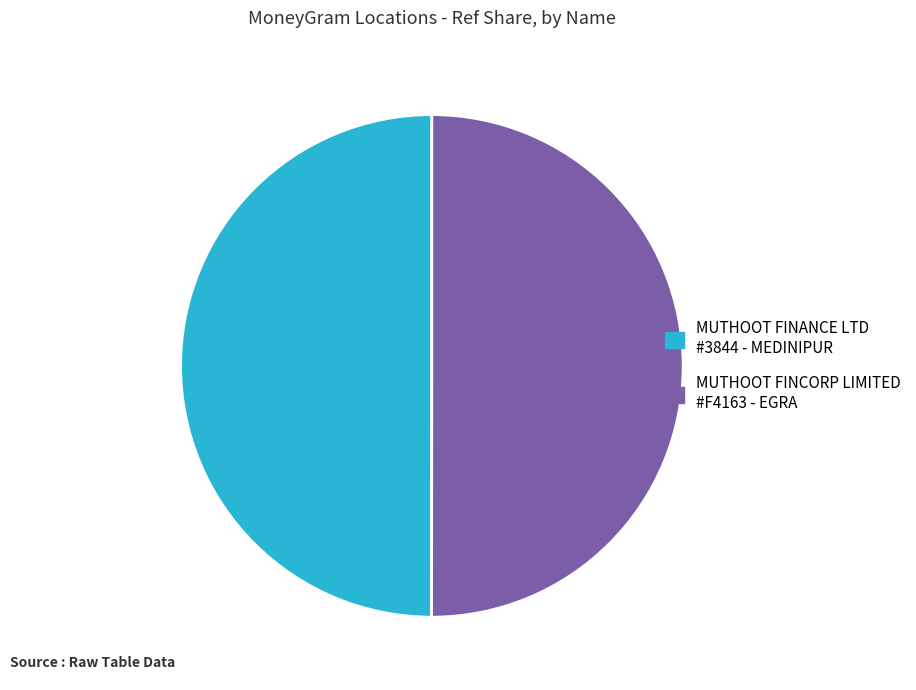

How many slices are in this pie chart?

2